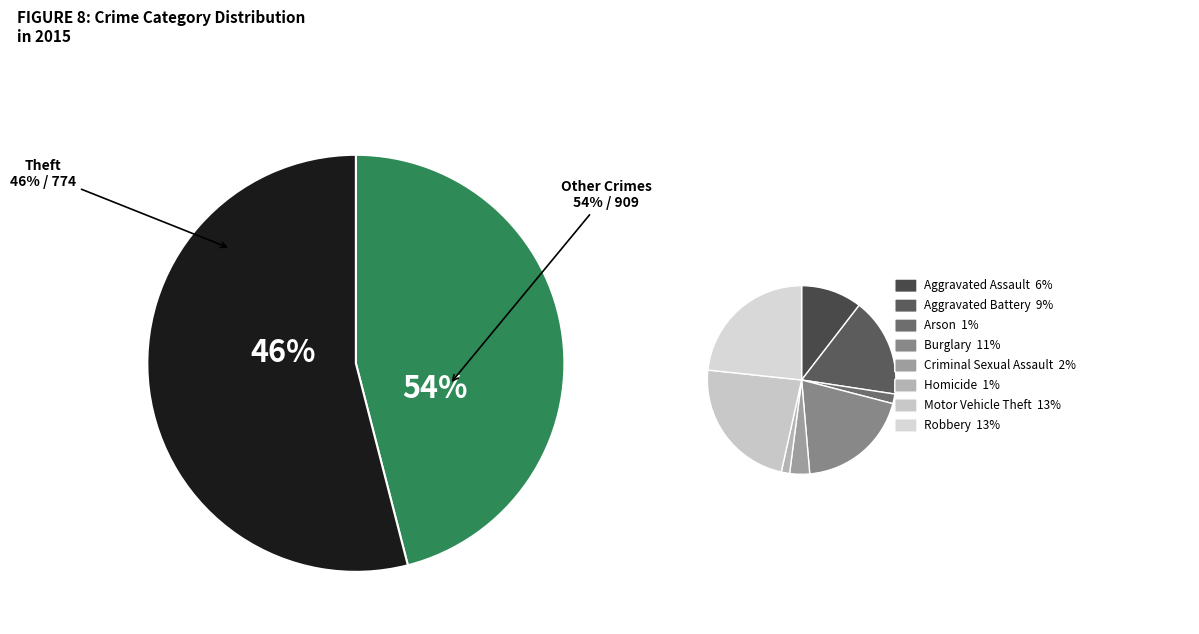

Combined, do Robbery and Aggravated Battery account for over 50%?

No